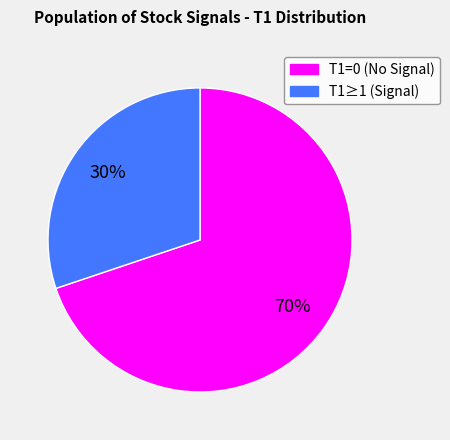

To the nearest percent, what is the difference between the largest and smallest slice percentages?

40%